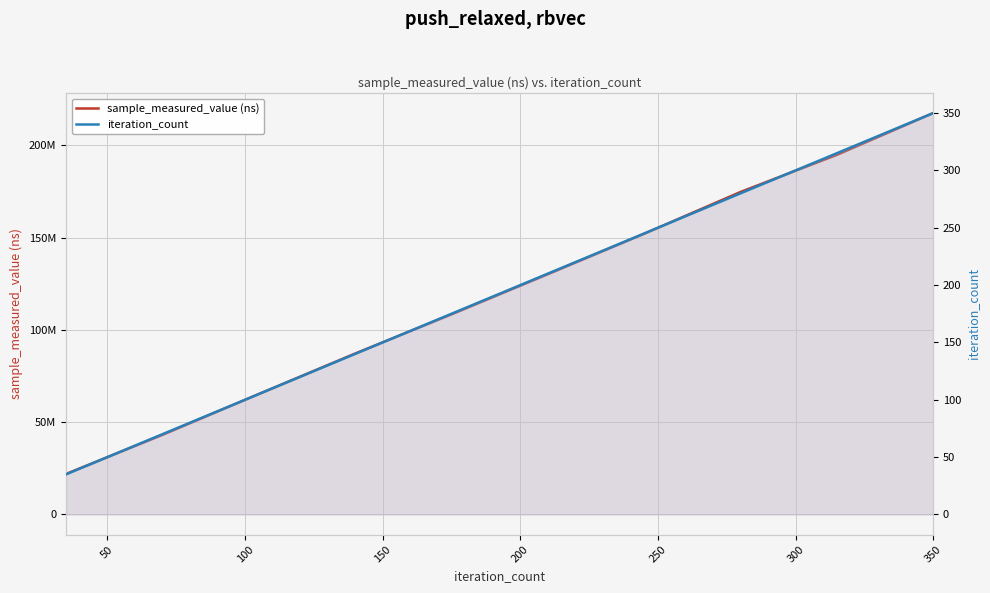

True or false: iteration_count and sample_measured_value (ns) intersect in this chart.

False